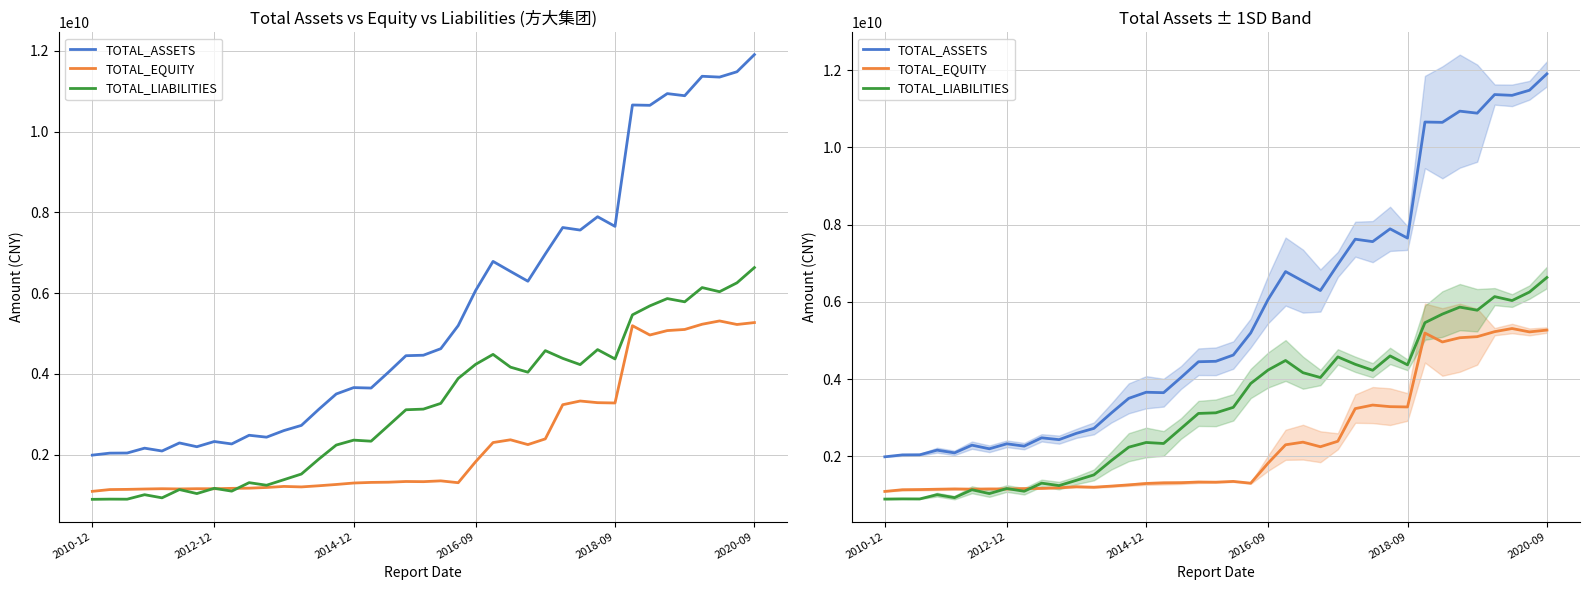

Reading right to left, list all the values displayed in this chart.

TOTAL_ASSETS: 11906374078.7	11481781127.7	11349613130.9	11369964580.1	10888421106.1	10940802780.5	10650592249.7	10658854133.7	7654060898.3	7892969369.9	7562522369.5	7625422688.6	6971041157.3	6295862043.9	6539538168.5	6787051278.1	6066447741.9	5197762204.4	4625948618.3	4464147811.4	4452270338.8	4044758394.0	3651477915.0	3662719900.4	3504823683.9	3125590102.6	2727017804.8	2599557542.6	2435587512.1	2482878735.4	2267908707.8	2327802889.5	2198830368.8	2292616746.2	2093089951.5	2163325598.1	2043166723.1	2040148475.8	1991161158.8
TOTAL_EQUITY: 5272499671.8	5225154545.4	5312924764.5	5231205089.3	5101865575.6	5074133656.3	4964651509.2	5195187621.9	3281935462.9	3289644771.1	3330717890.3	3238939202.2	2393321477.3	2251866170.8	2370541439.2	2302313350.2	1827845417.4	1308026311.3	1354015426.7	1334043084.9	1338092994.6	1320759388.2	1315646779.5	1300534628.0	1264474051.2	1232627958.9	1204085149.6	1216072177.7	1189948994.1	1173316253.3	1168549763.2	1158320726.7	1159684233.7	1153971677.5	1159347407.6	1152057110.6	1143114490.3	1138421707.5	1094328207.3
TOTAL_LIABILITIES: 6633874406.9	6256626582.2	6036688366.4	6138759490.8	5786555530.5	5866669124.2	5685940740.4	5463666511.9	4372125435.3	4603324598.8	4231804479.3	4386483486.4	4577719680.0	4043995873.1	4168996729.3	4484737927.9	4238602324.5	3889735893.2	3271933191.6	3130104726.5	3114177344.2	2723999005.8	2335831135.4	2362185272.4	2240349632.7	1892962143.7	1522932655.2	1383485364.8	1245638518.0	1309562482.1	1099358944.5	1169482162.8	1039146135.2	1138645068.7	933742543.8	1011268487.6	900052232.8	901726768.3	896832951.5